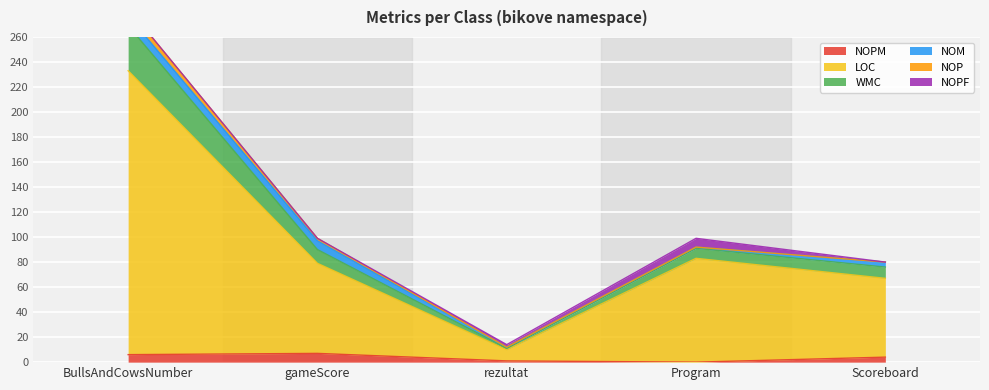

True or false: NOPM has more than 0 points higher than both neighbors.

True